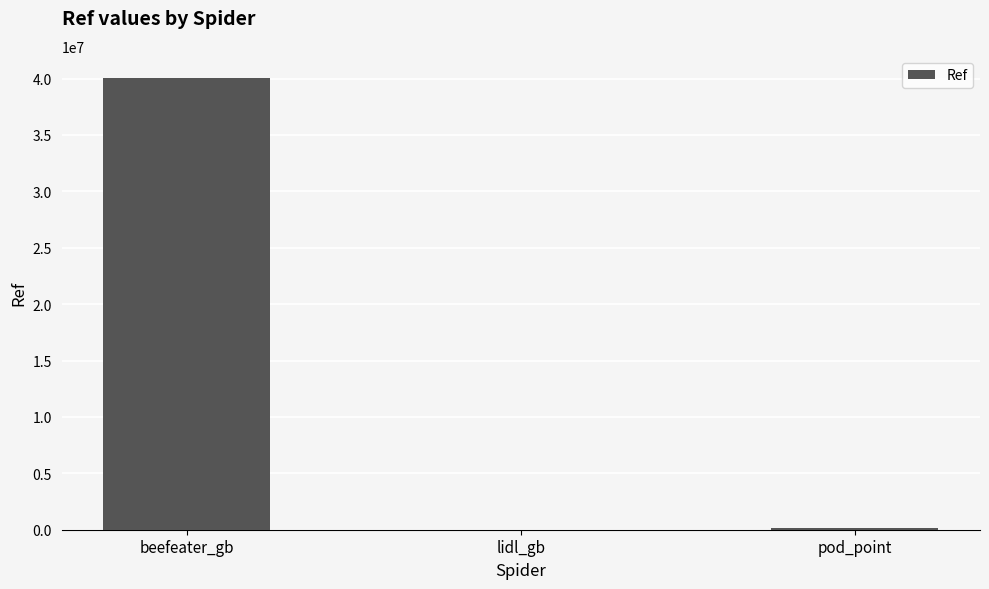

The chart shows a value of 69061839 at beefeater_gb. True or false?

False